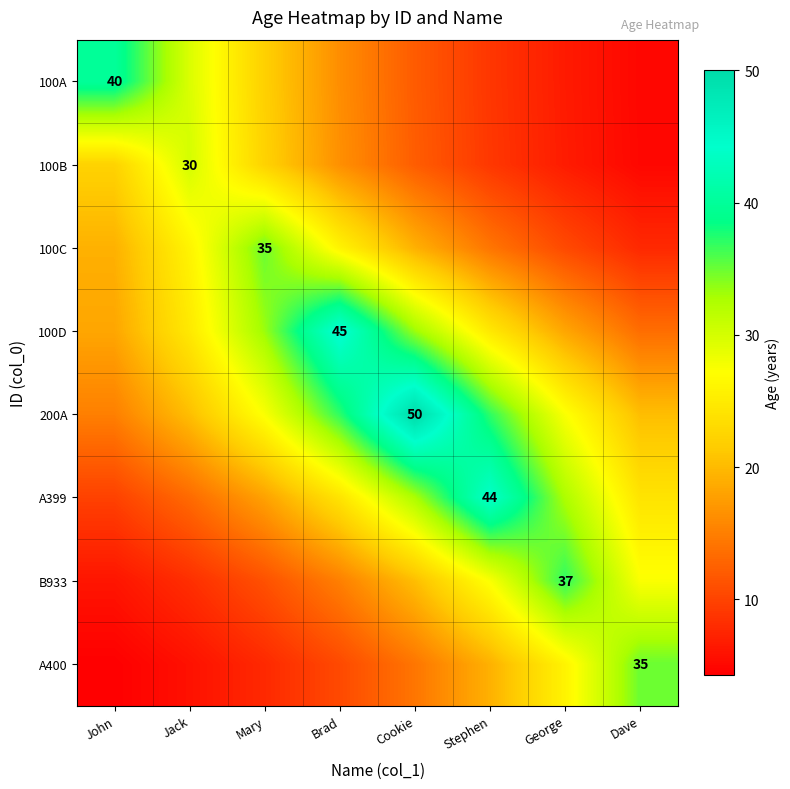

How many values in the A400 series are below 14?

4